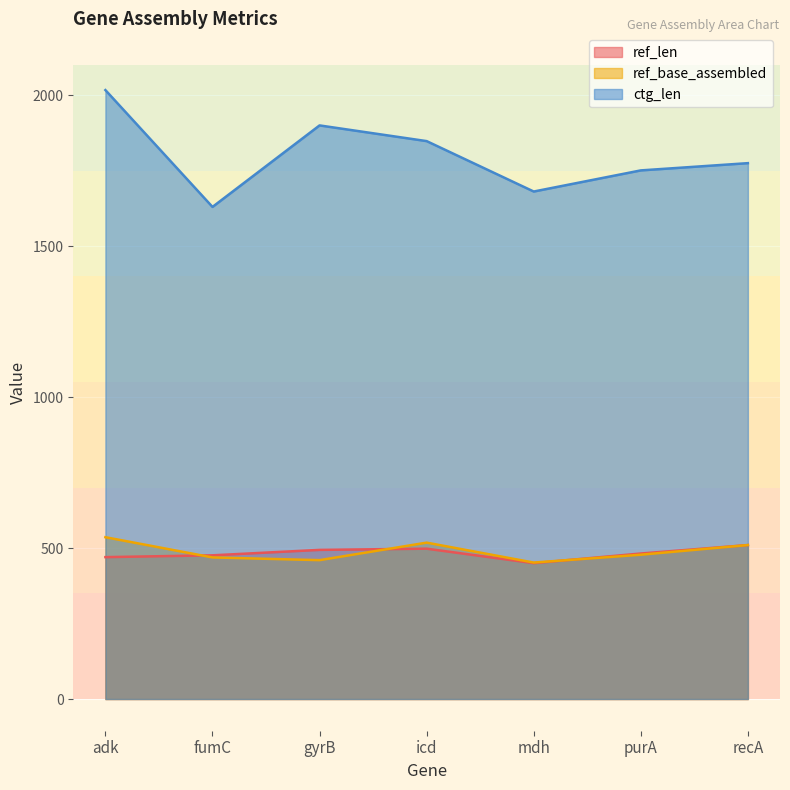

Where is the first local minimum for ref_base_assembled?

gyrB